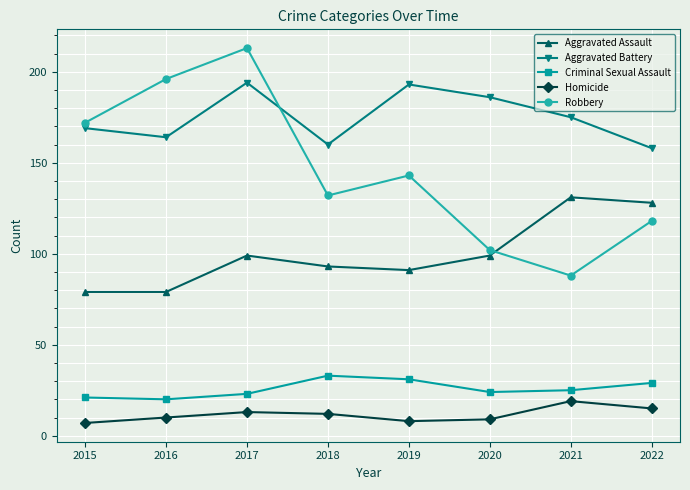

Is it true that Homicide equals 7 at 2015?

True